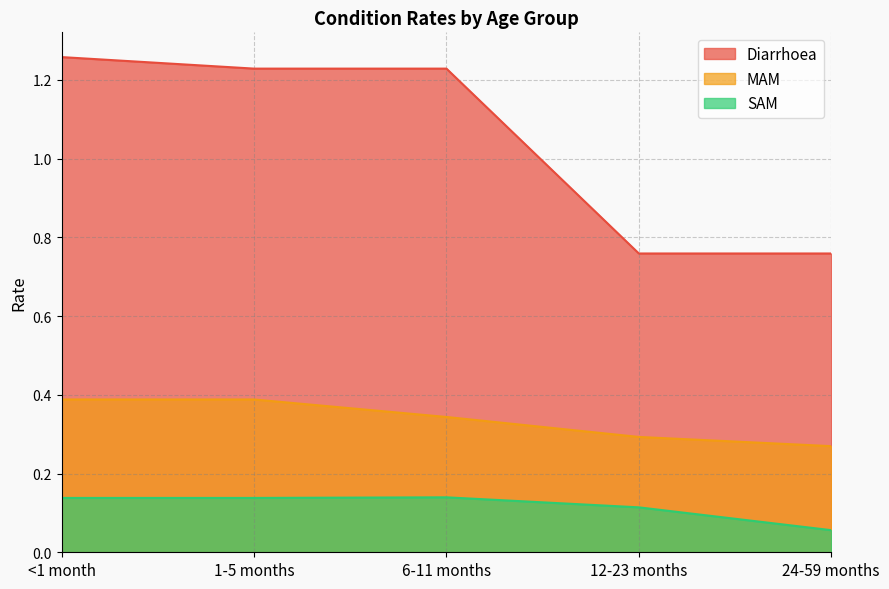

Rank the series by their average value, from highest to lowest.

Diarrhoea, MAM, SAM